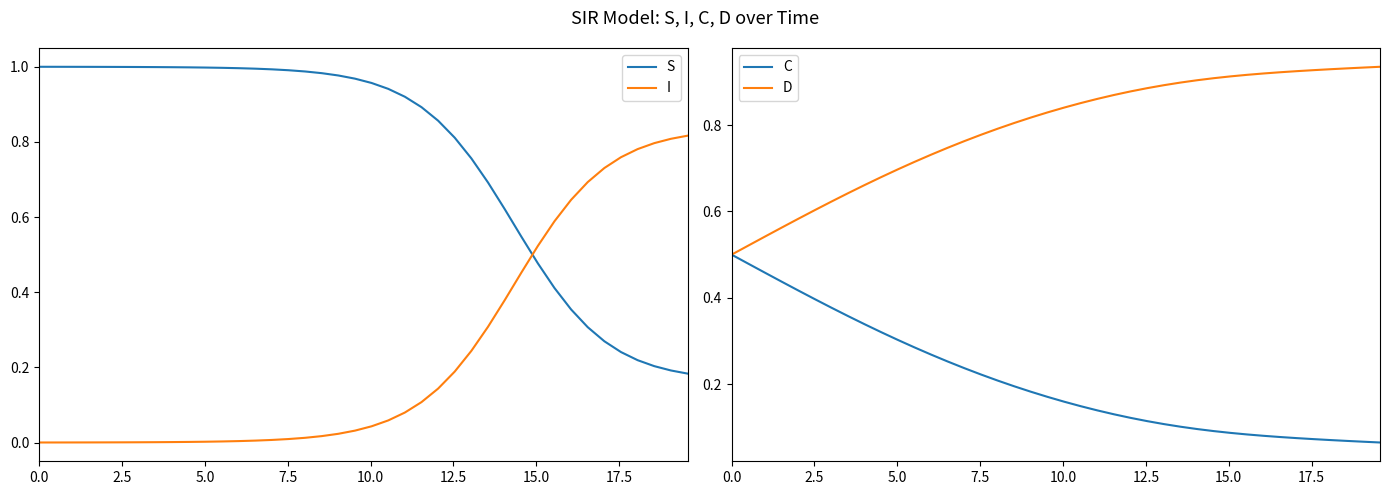

Which series ends up on top after the final intersection of C and I?

I